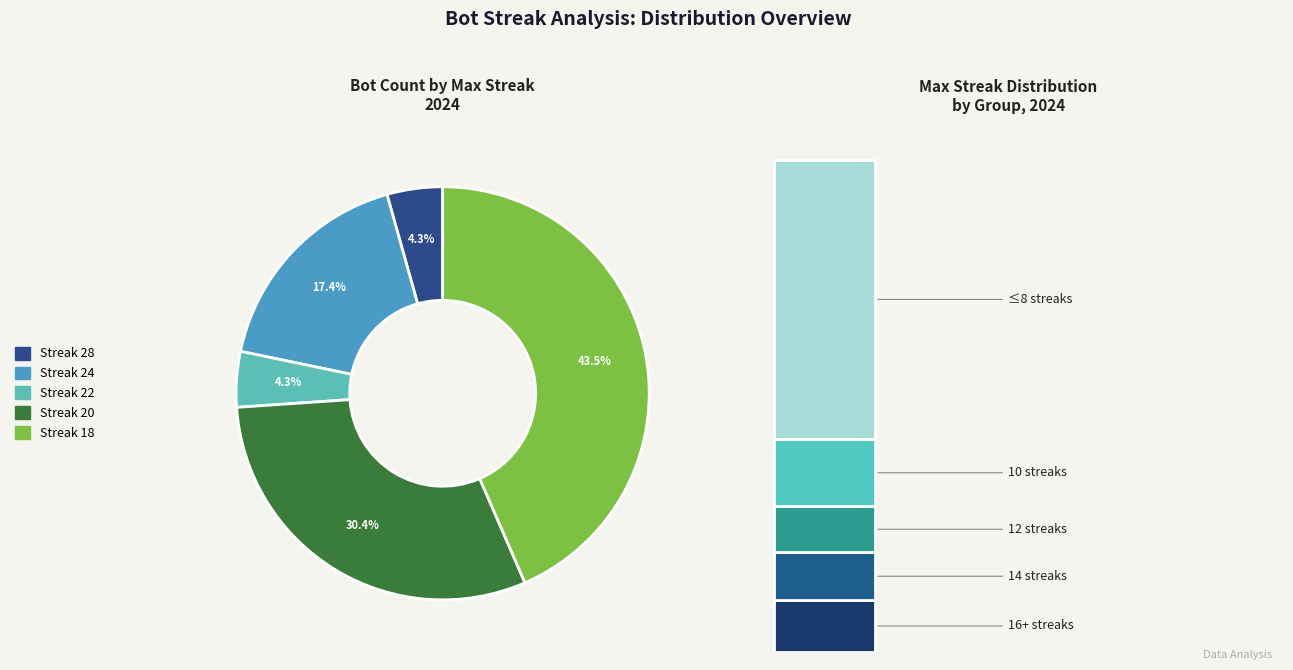

True or false: 10 accounts for 12% of the total.

True